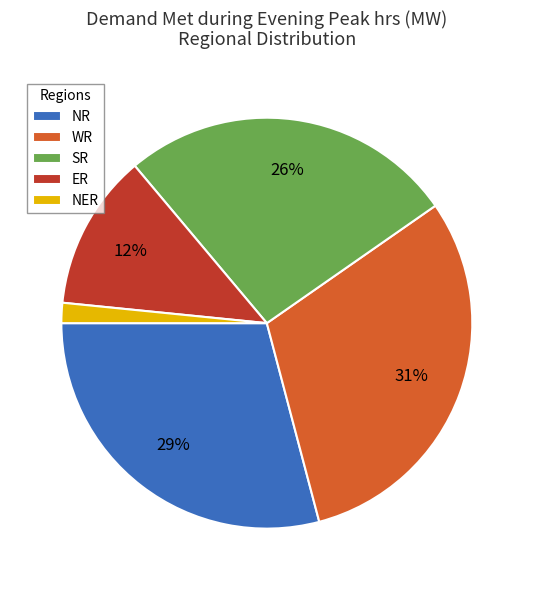

Which has a higher value, WR or NER?

WR